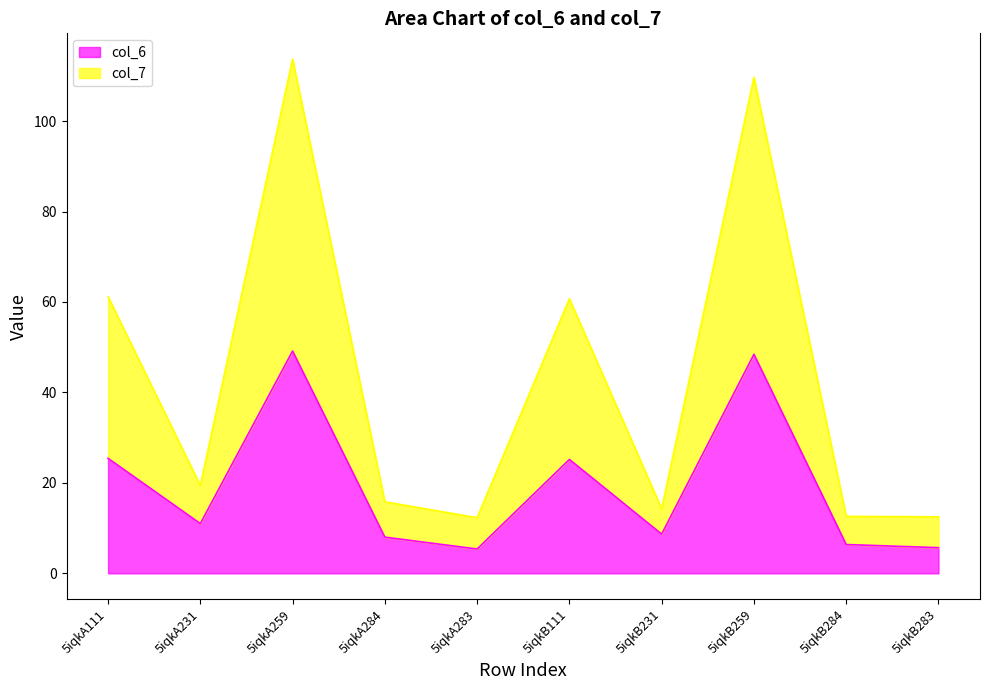

Which series has the largest total across all categories?

col_7